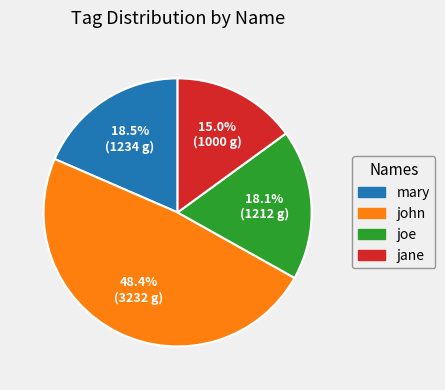

Is there a majority slice in this chart?

No